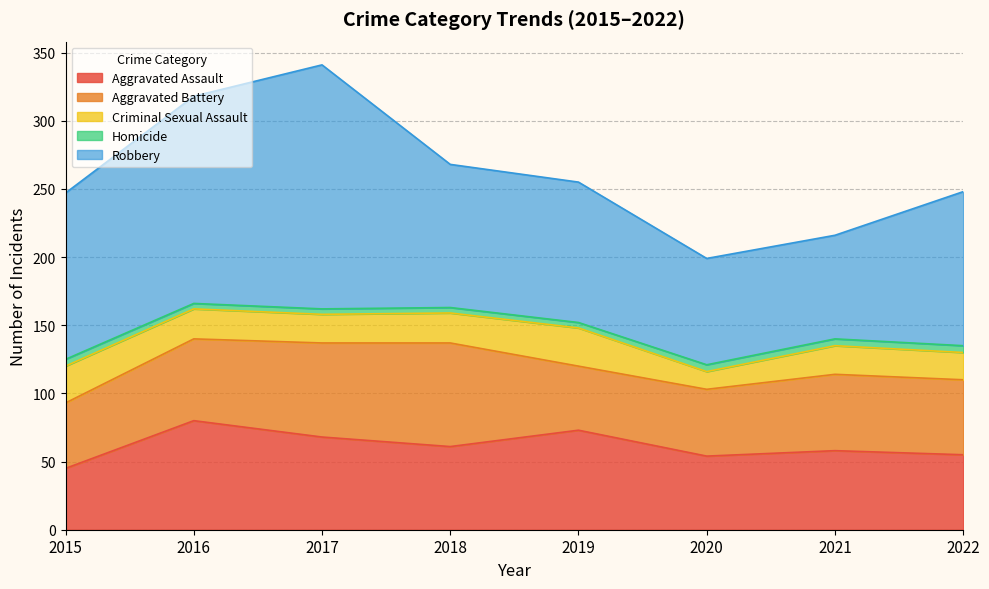

At which category does Robbery reach its first local valley?

2021